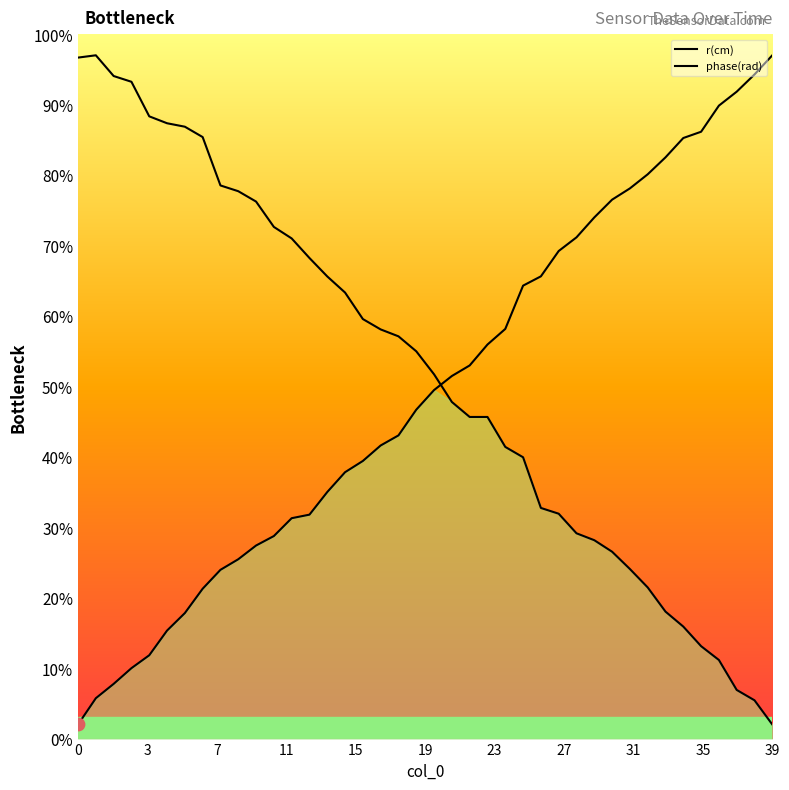

What are all the series names shown in the legend?

r(cm), phase(rad)